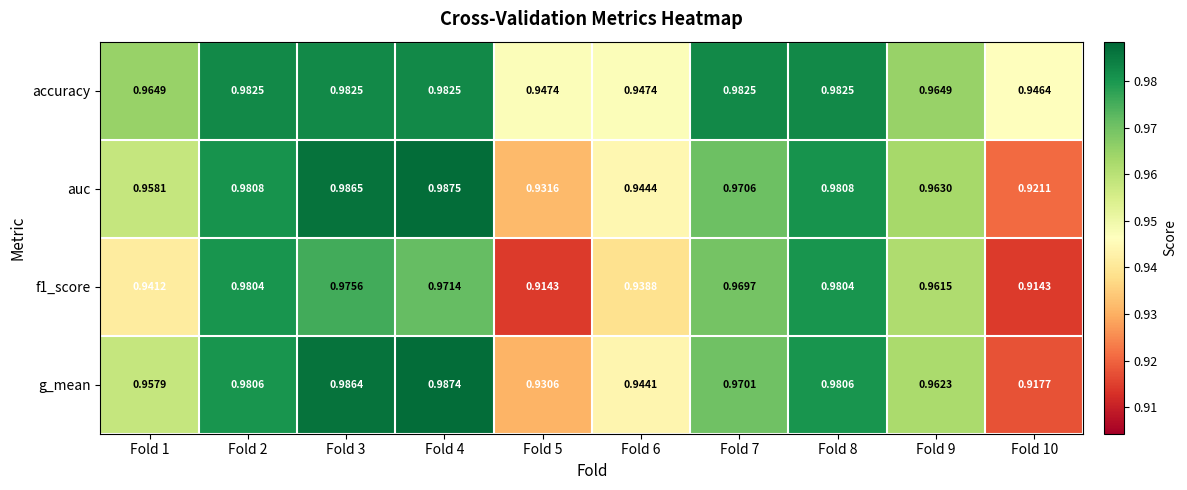

Between Fold 9 and Fold 10, which series saw the biggest shift?

f1_score